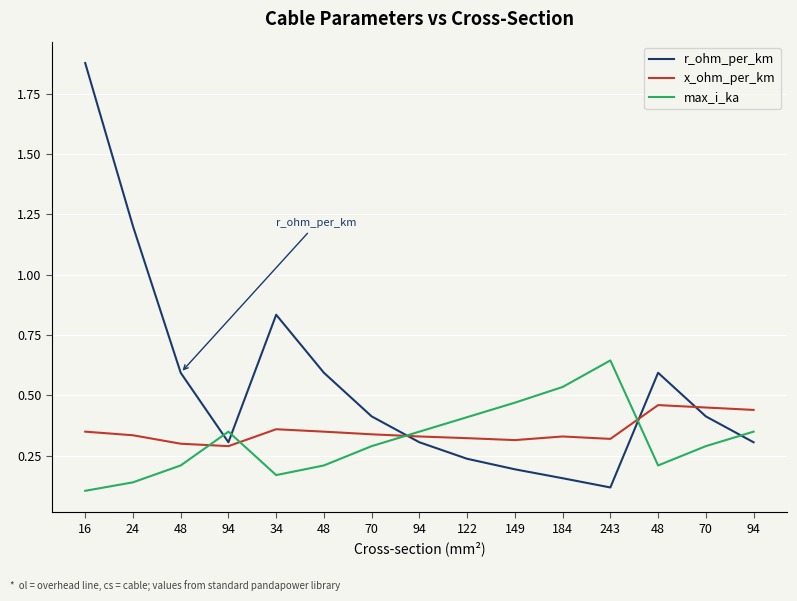

Between 48 and 48, which is larger?

48